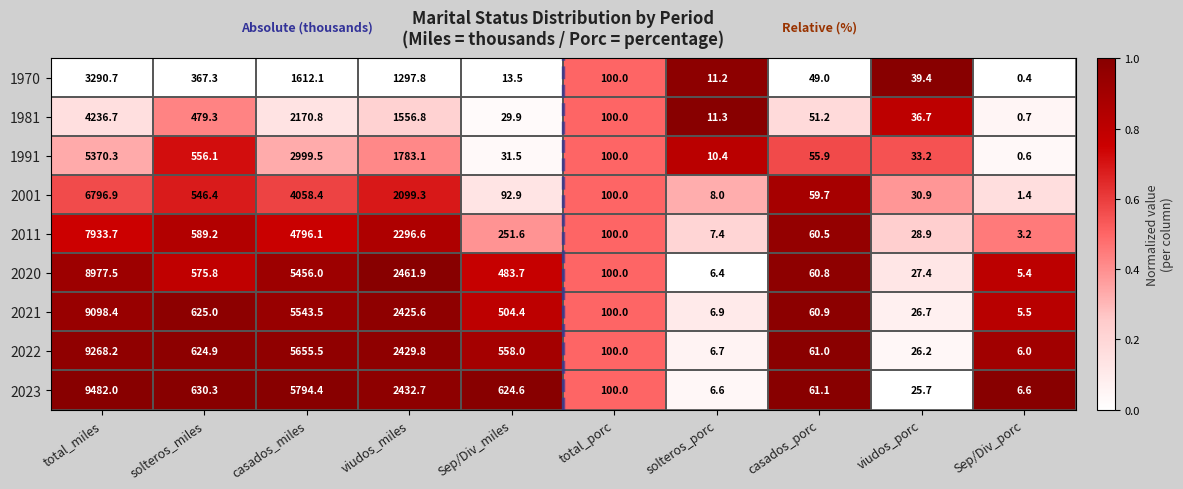

What is the total value across all series at casados_miles?

38086.3